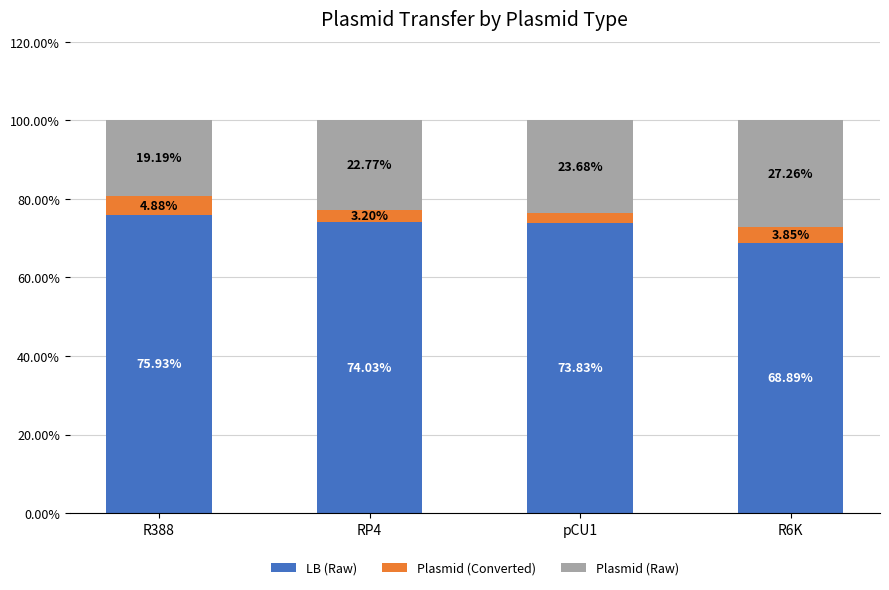

What is the total value across all series at RP4?

100.0